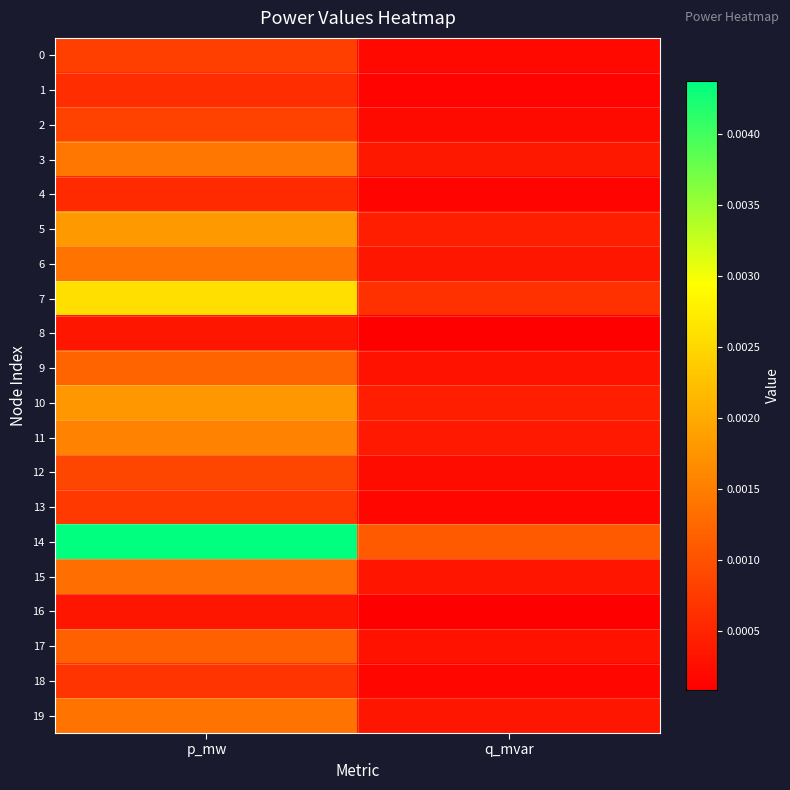

How many distinct data groups are displayed?

20